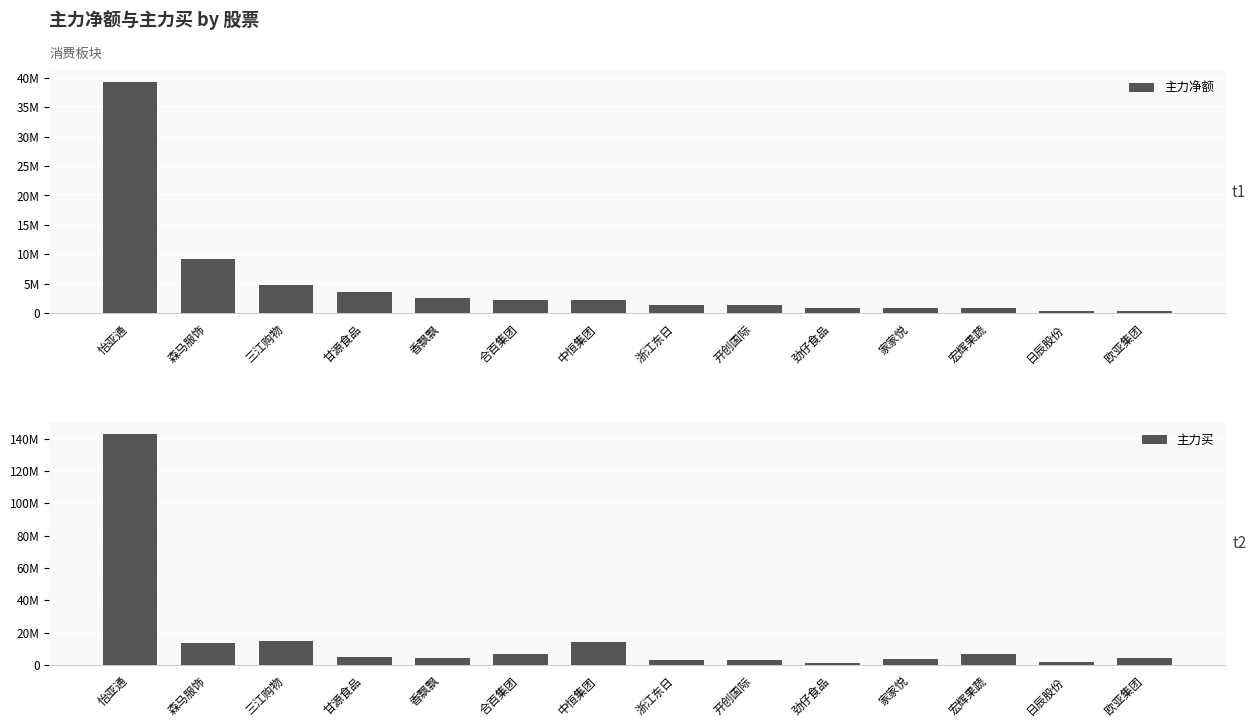

What is the total value across all series at 欧亚集团?

4610700